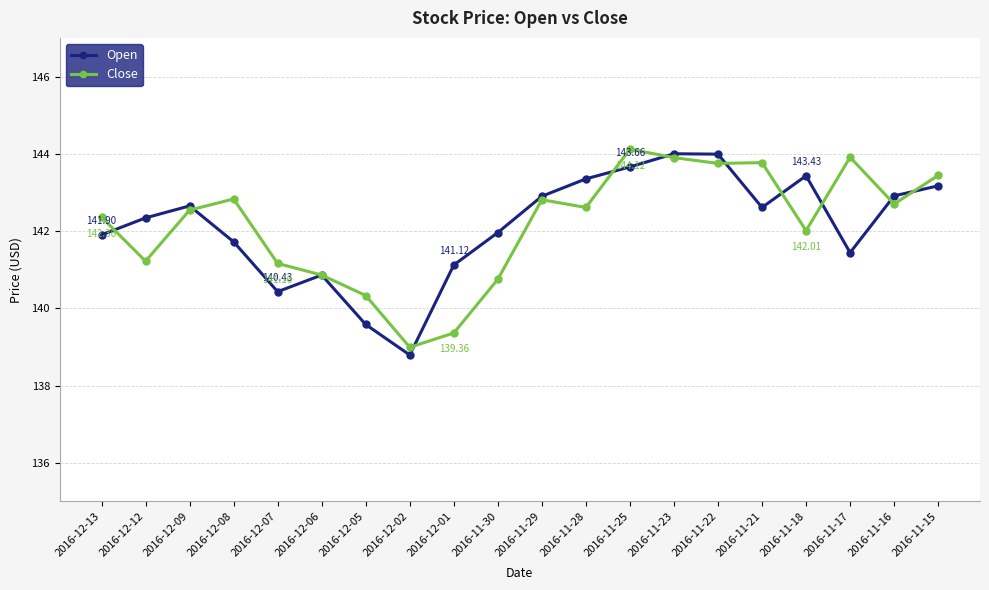

At how many categories does at least one series exceed 143?

8